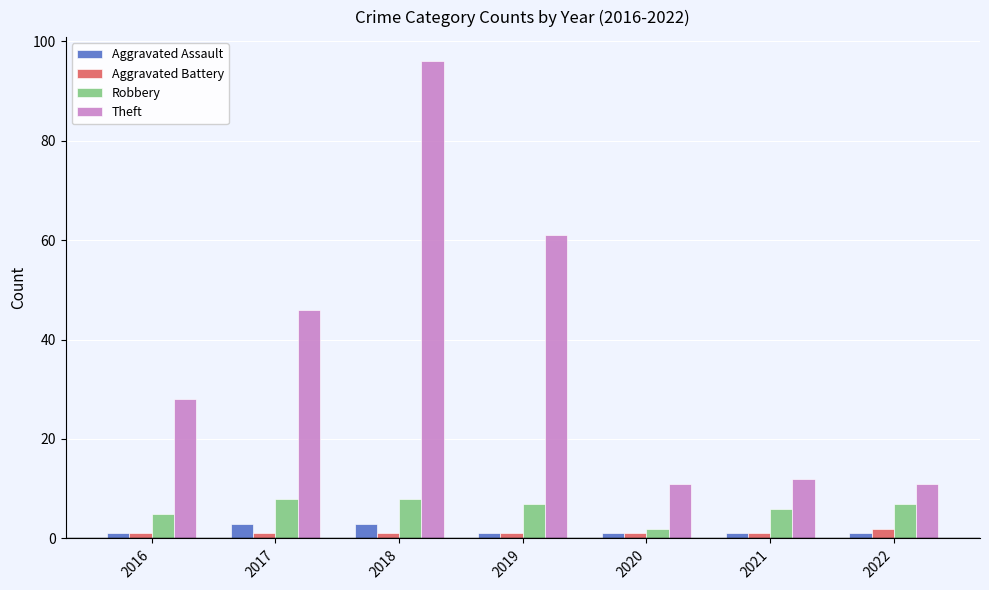

What is the approximate value of Aggravated Battery at 2021?

1